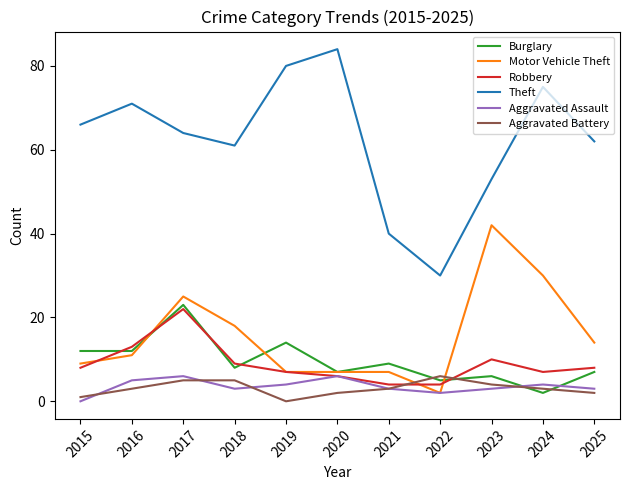

Reading left to right, list all the values displayed in this chart.

Burglary: 2015=12	2016=12	2017=23	2018=8	2019=14	2020=7	2021=9	2022=5	2023=6	2024=2	2025=7
Motor Vehicle Theft: 2015=9	2016=11	2017=25	2018=18	2019=7	2020=7	2021=7	2022=2	2023=42	2024=30	2025=14
Robbery: 2015=8	2016=13	2017=22	2018=9	2019=7	2020=6	2021=4	2022=4	2023=10	2024=7	2025=8
Theft: 2015=66	2016=71	2017=64	2018=61	2019=80	2020=84	2021=40	2022=30	2023=53	2024=75	2025=62
Aggravated Assault: 2015=0	2016=5	2017=6	2018=3	2019=4	2020=6	2021=3	2022=2	2023=3	2024=4	2025=3
Aggravated Battery: 2015=1	2016=3	2017=5	2018=5	2019=0	2020=2	2021=3	2022=6	2023=4	2024=3	2025=2